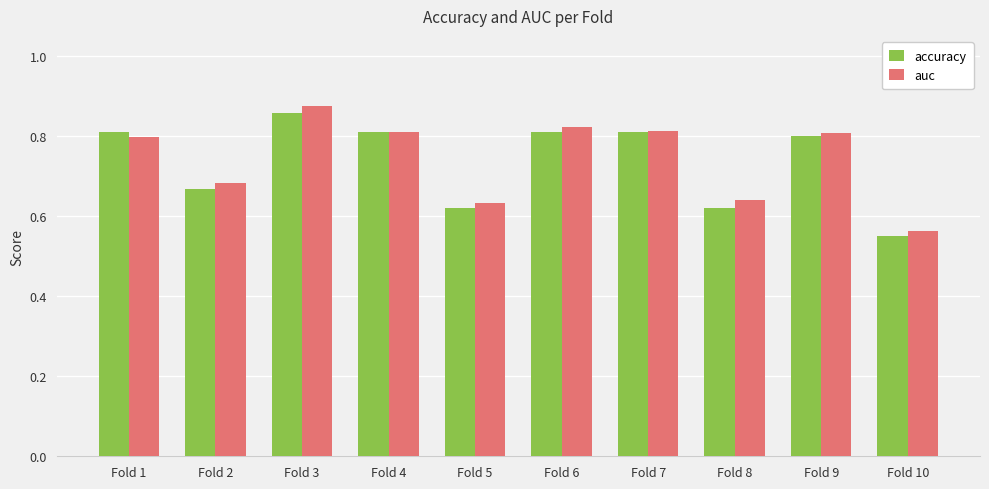

At which category does the chart reach its peak across all series?

Fold 3